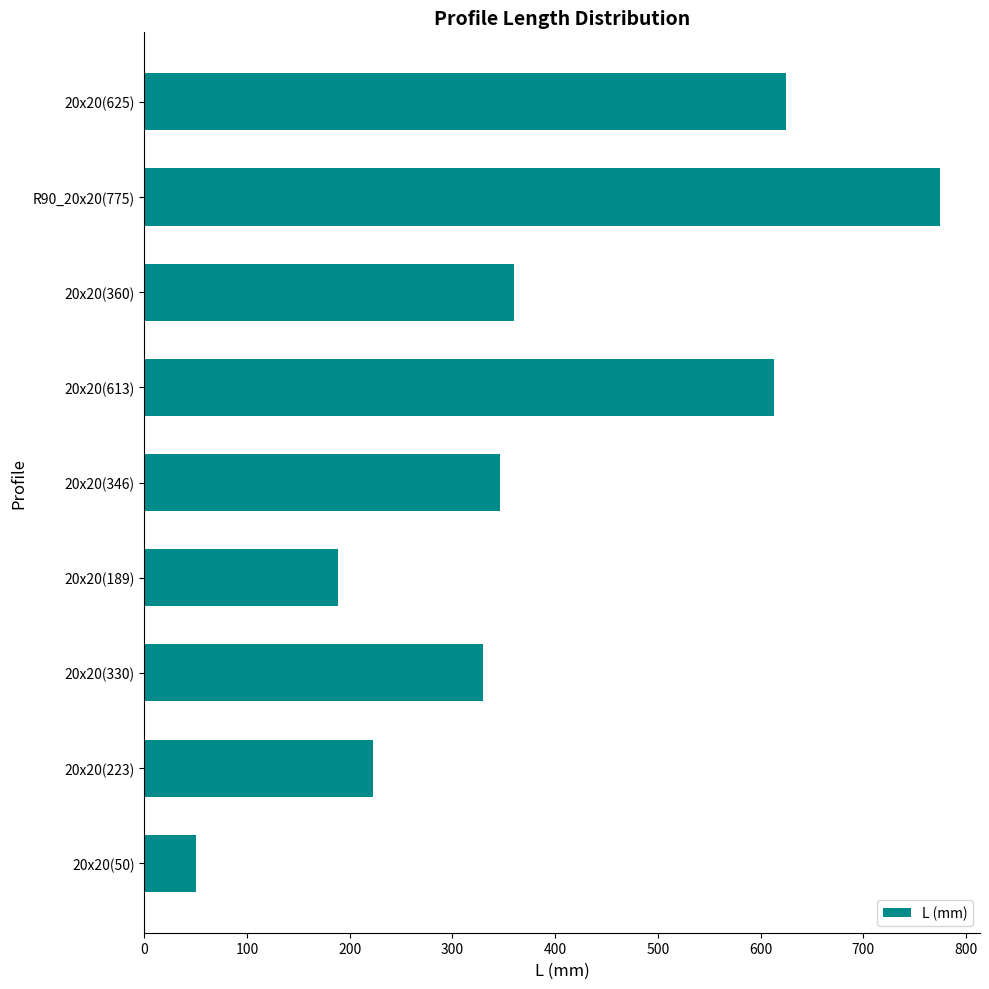

At which label is the value closest to 412?

20x20(360)